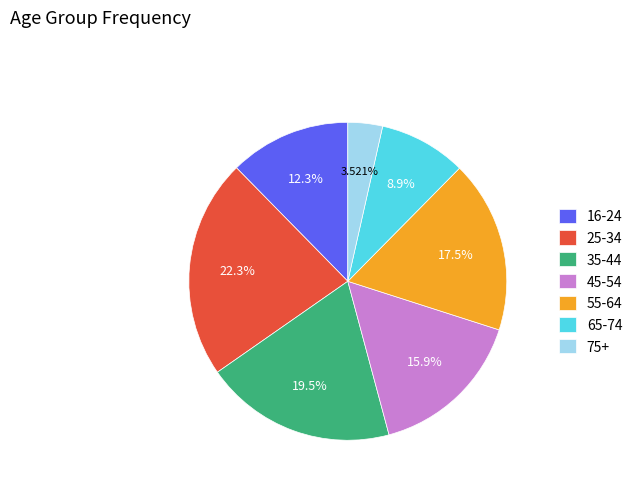

Between 35-44 and 16-24, which is larger?

35-44